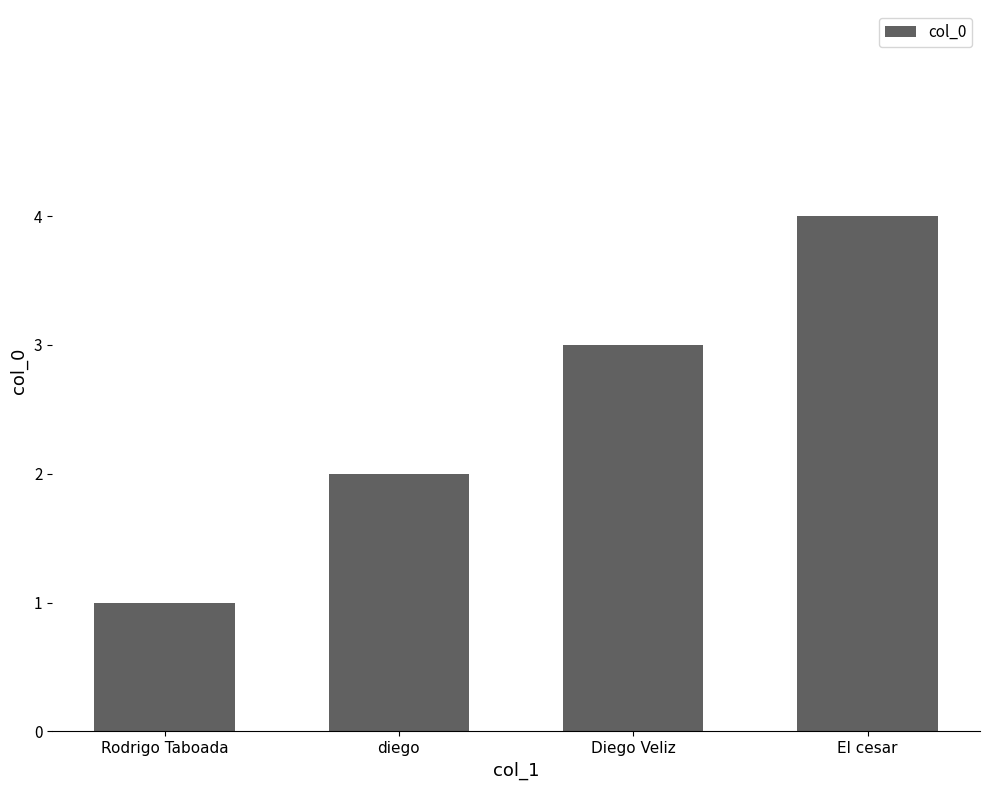

The chart shows a value of 4 at Diego Veliz. True or false?

False